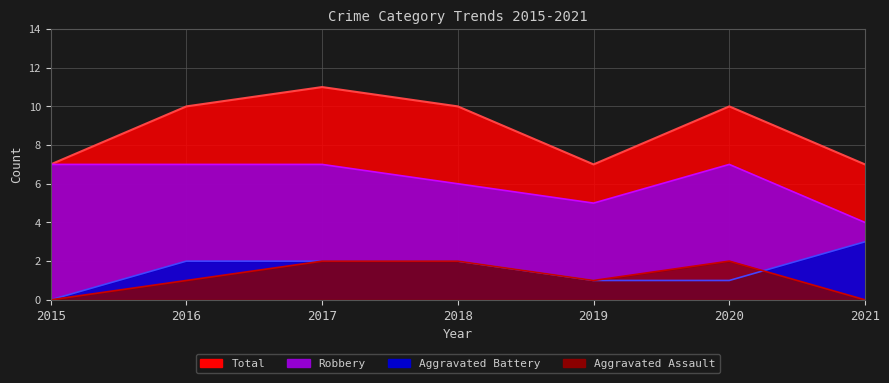

What is the sum of the Robbery values at 2016 and 2019?

12